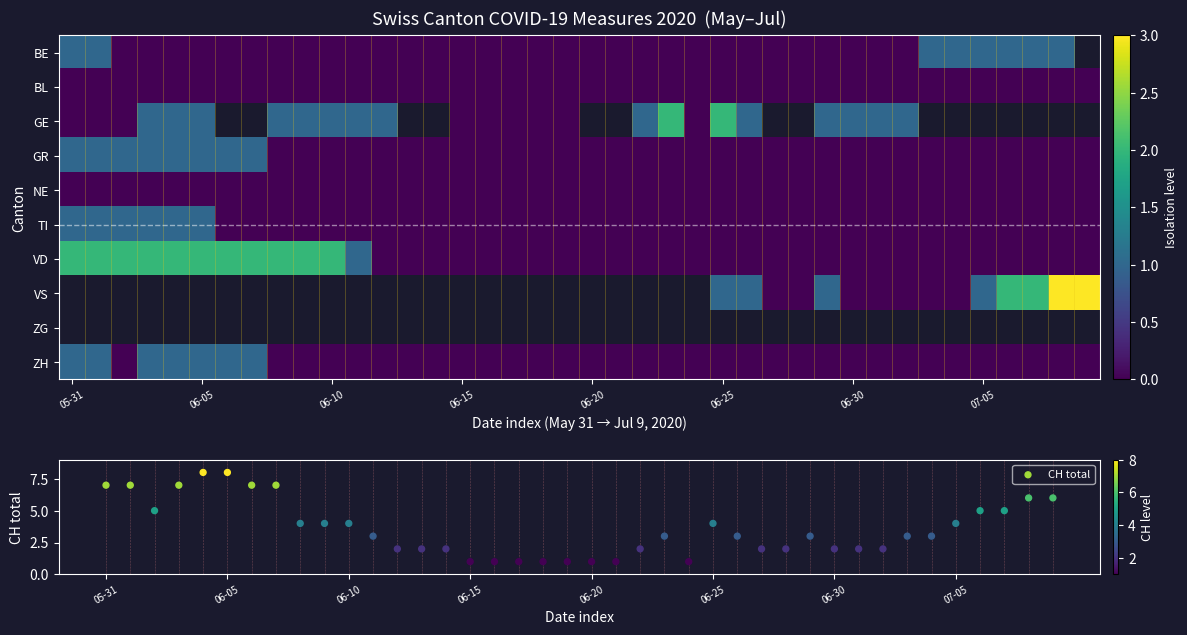

How many ZH values are between 0 and 1?

40